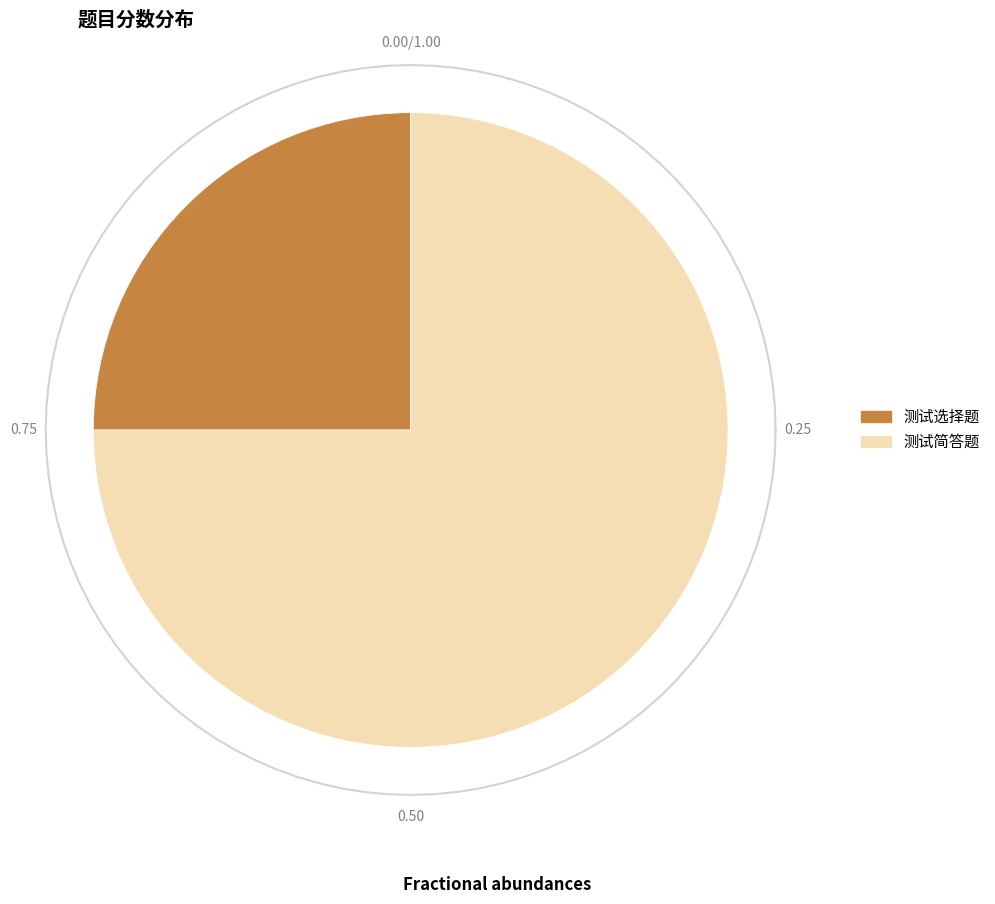

Is it true that 测试简答题 is 75% of the pie?

True